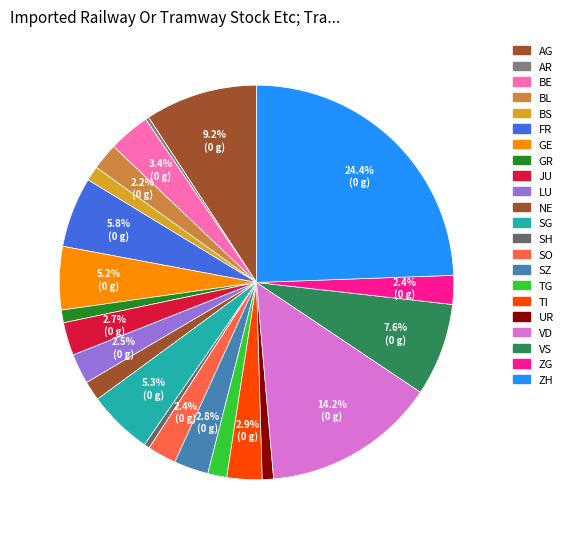

What percentage is NOT represented by VD?

85.8%